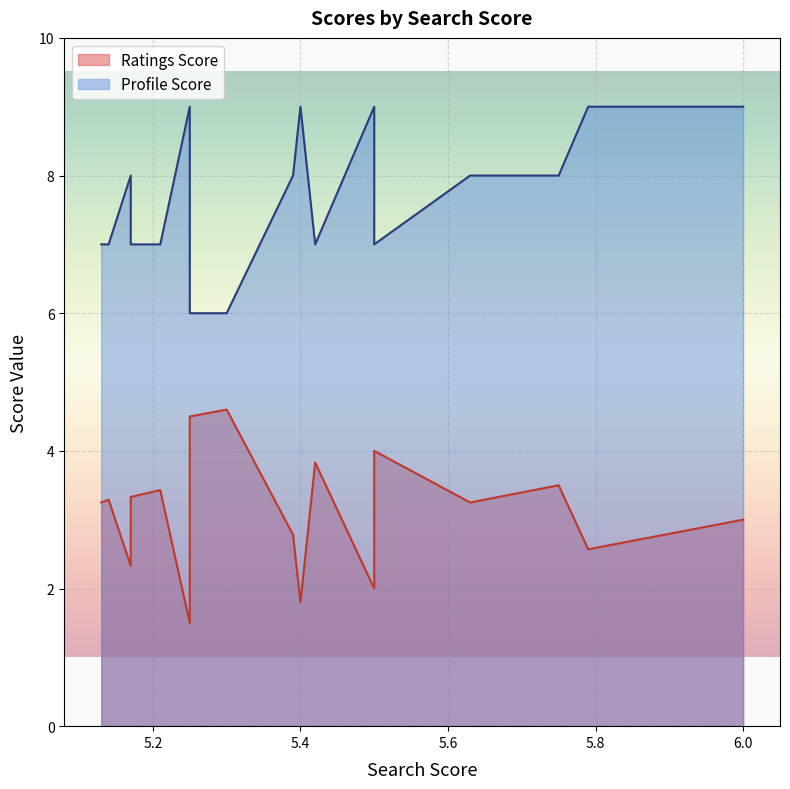

Rank the series by their maximum value, from lowest to highest.

Ratings Score, Profile Score